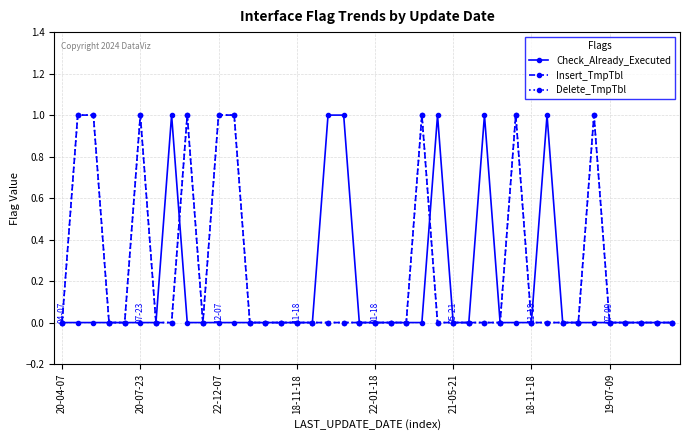

Reading left to right, extract all data points from this chart.

Check_Already_Executed: 0	0	0	0	0	0	0	1	0	0	0	0	0	0	0	0	0	1	1	0	0	0	0	0	1	0	0	1	0	0	0	1	0	0	0	0	0	0	0	0
Insert_TmpTbl: 0	1	1	0	0	1	0	0	1	0	1	1	0	0	0	0	0	0	0	0	0	0	0	1	0	0	0	0	0	1	0	0	0	0	1	0	0	0	0	0
Delete_TmpTbl: 0	1	1	0	0	1	0	0	1	0	1	1	0	0	0	0	0	0	0	0	0	0	0	1	0	0	0	0	0	1	0	0	0	0	1	0	0	0	0	0